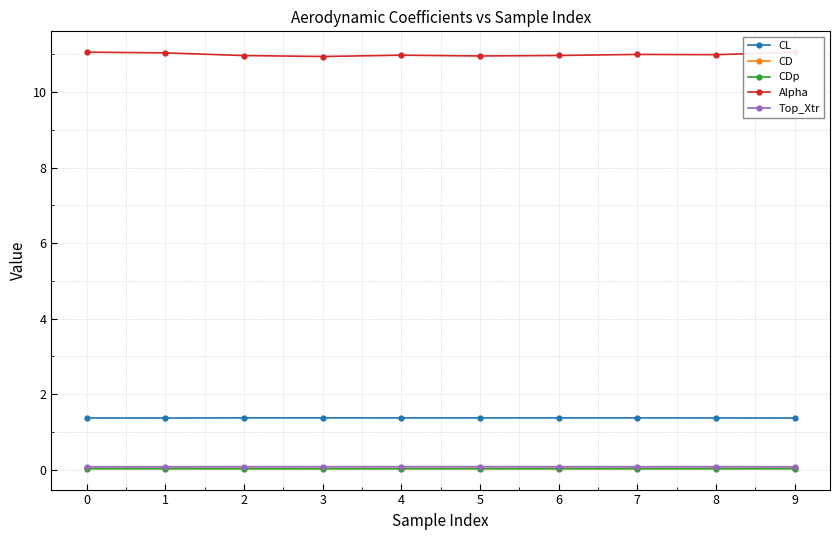

How many data points does each series have?

10